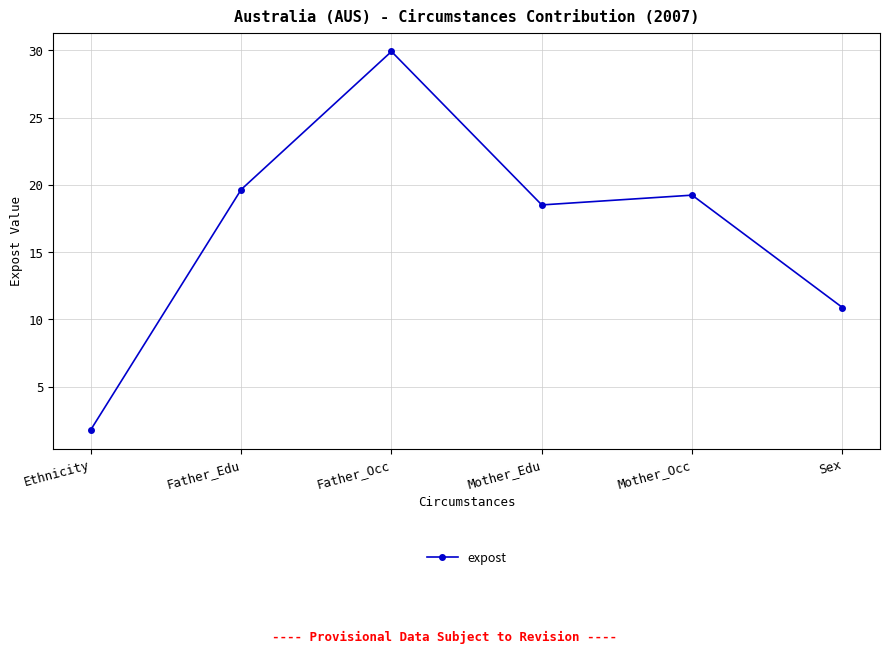

What position from the left is Ethnicity?

1